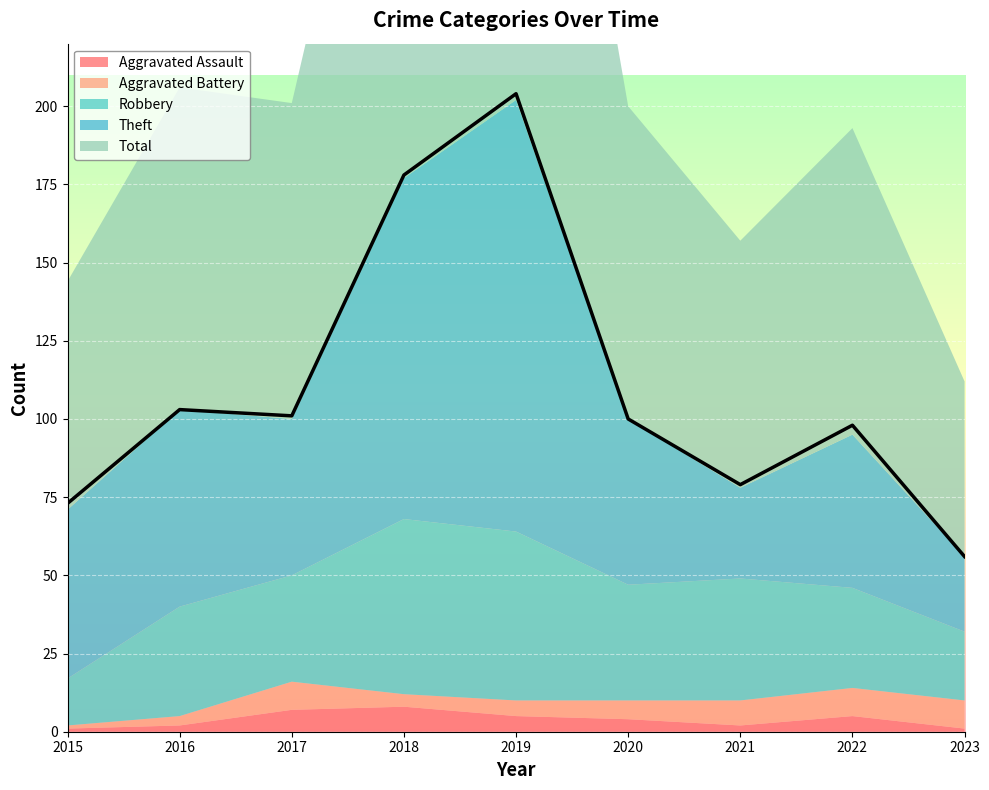

What value does the Aggravated Battery series have at 2018?

4